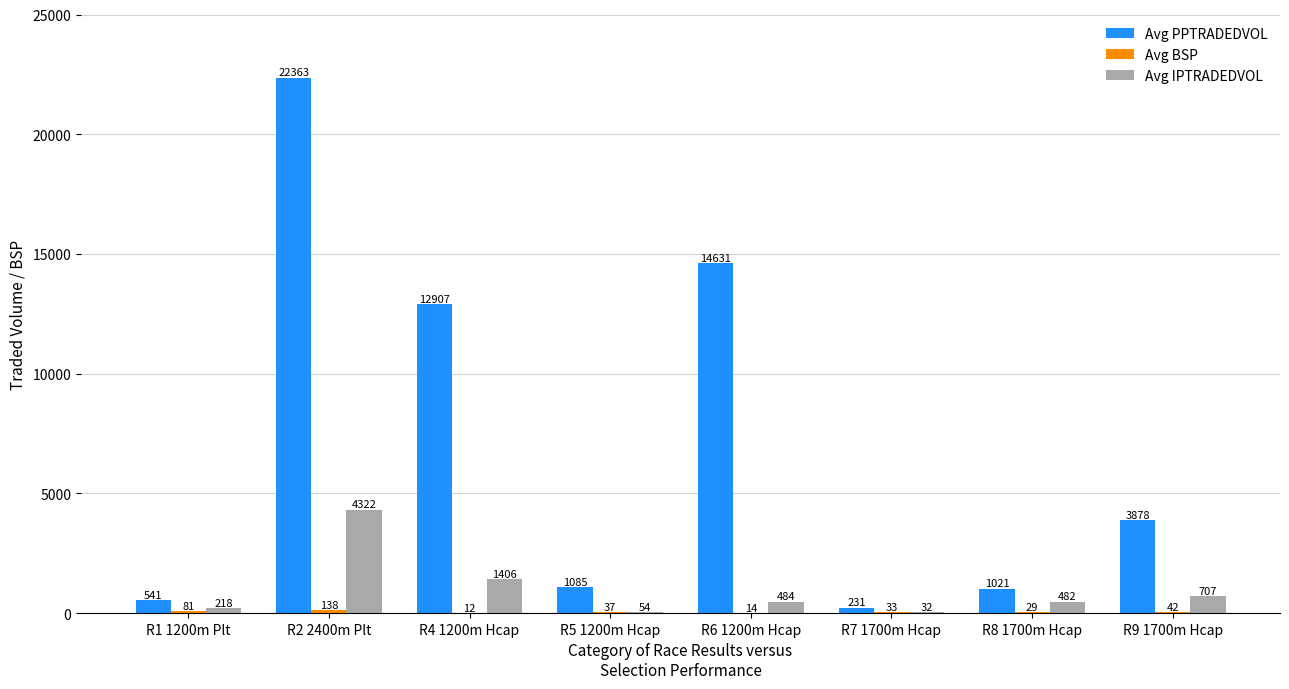

Which series changed the most between R2 2400m Plt and R6 1200m Hcap?

Avg PPTRADEDVOL